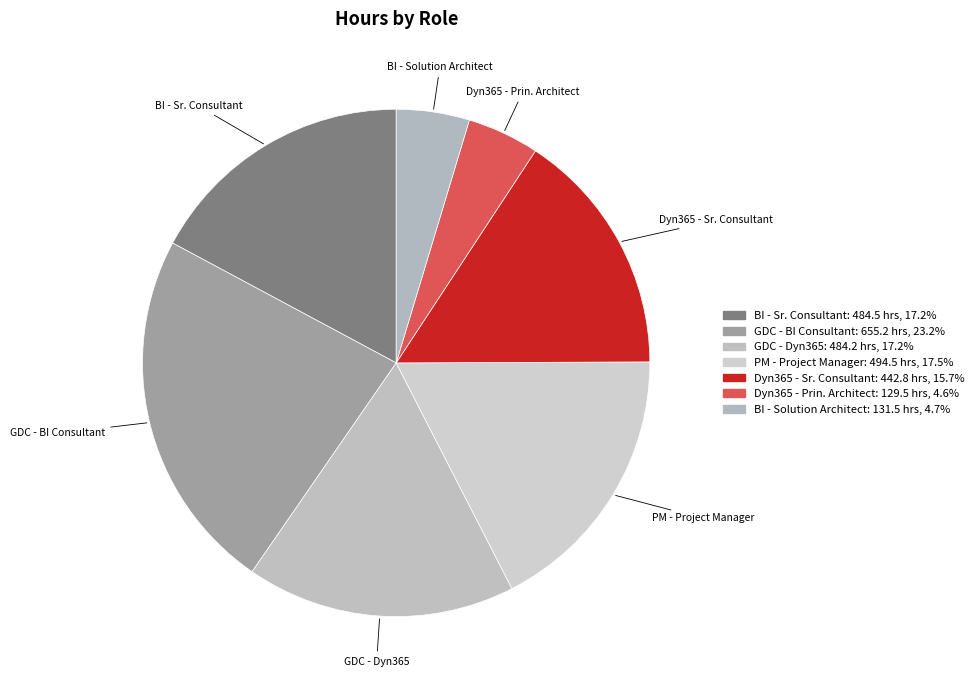

How many slices are in this pie chart?

7